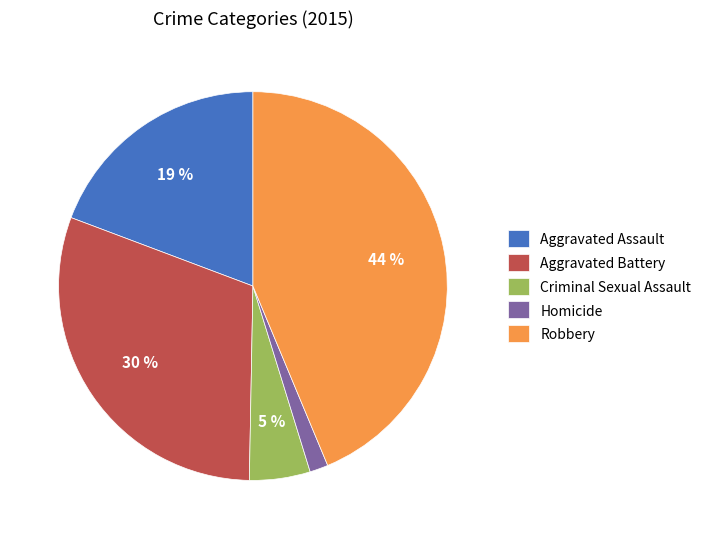

How many slices are in this pie chart?

5